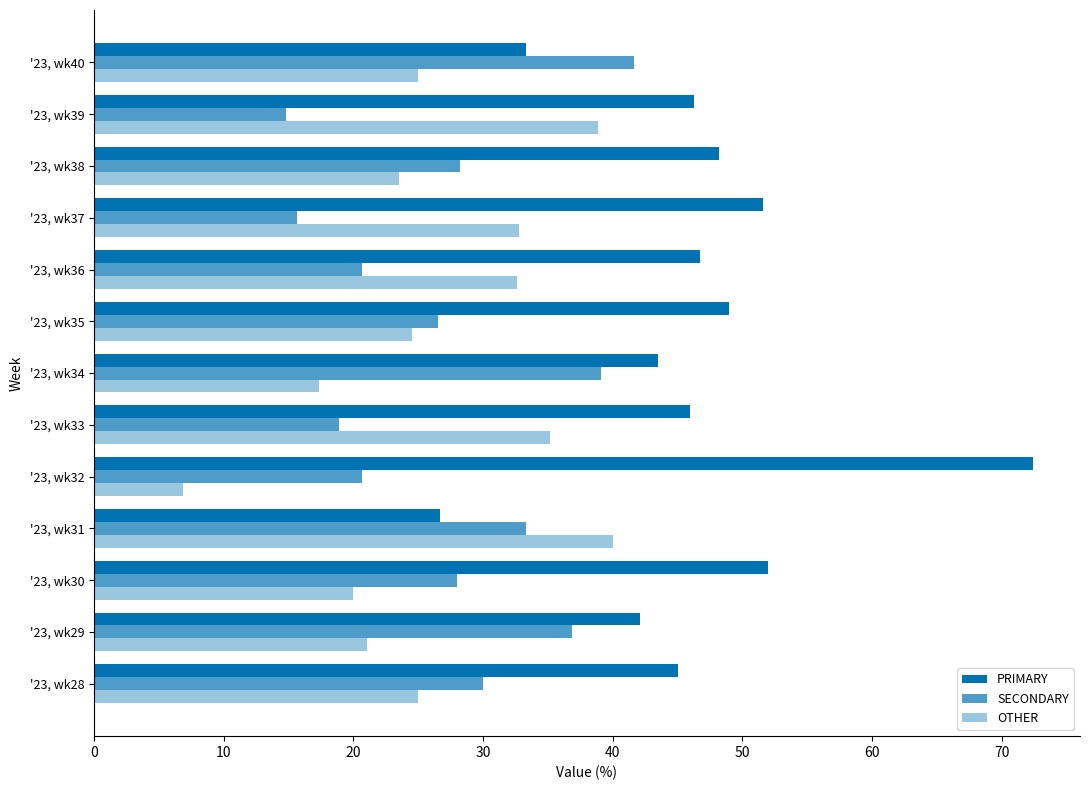

How many data points does each series have?

13